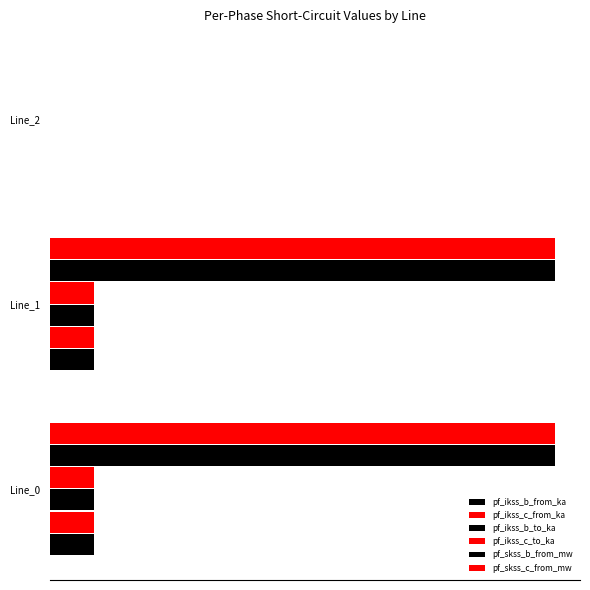

What position from the left is 0.0?

1